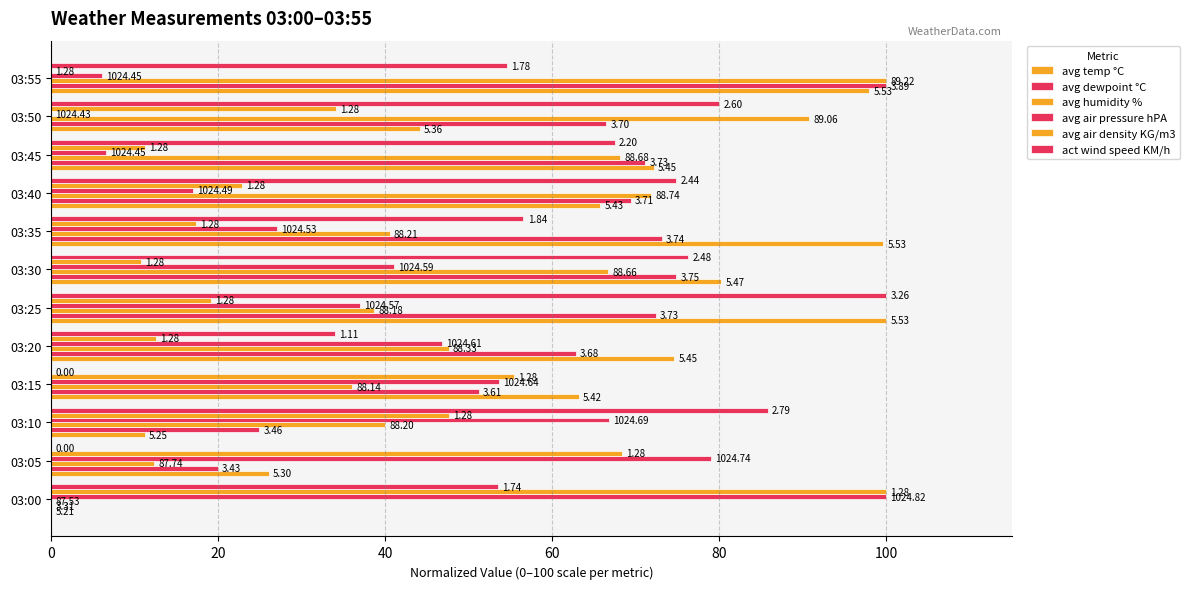

How many bars are there in total?

72